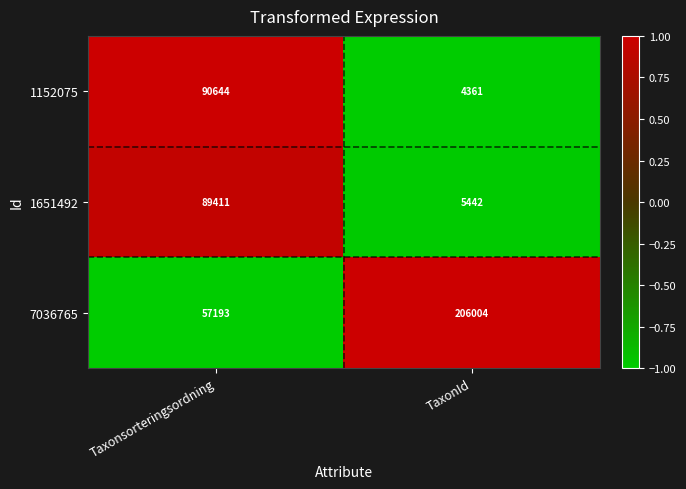

At which category is the sum across all series the highest?

Taxonsorteringsordning